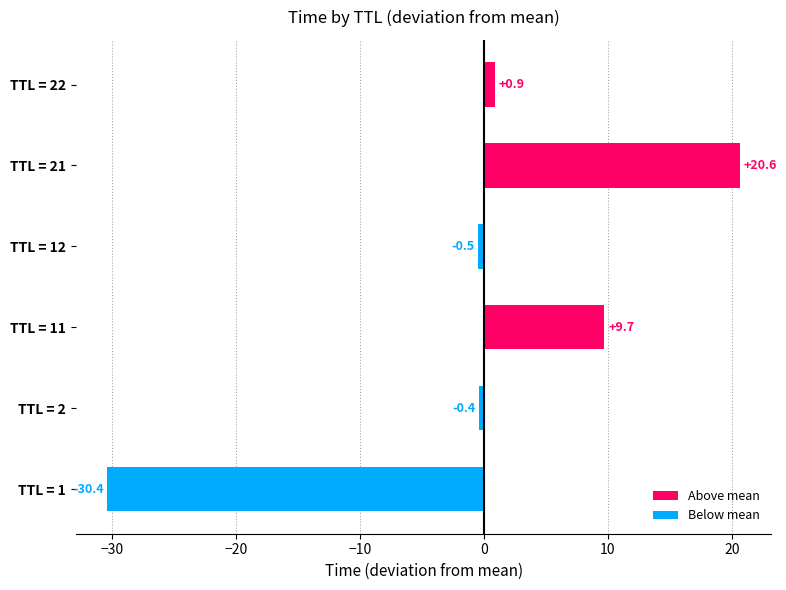

Is it true that the value at TTL = 11 is 13.2?

False